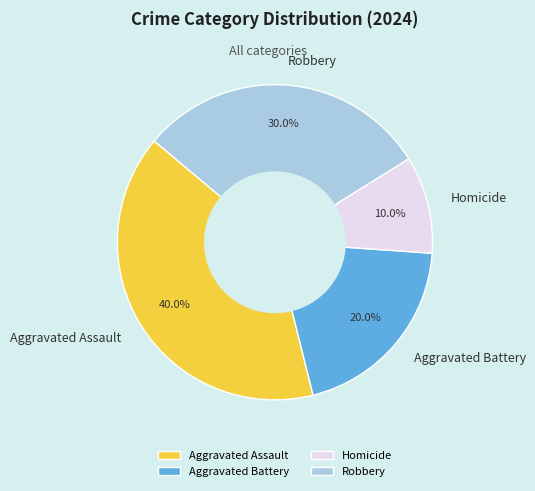

To the nearest percent, what is the combined percentage of Aggravated Battery and Aggravated Assault?

60%